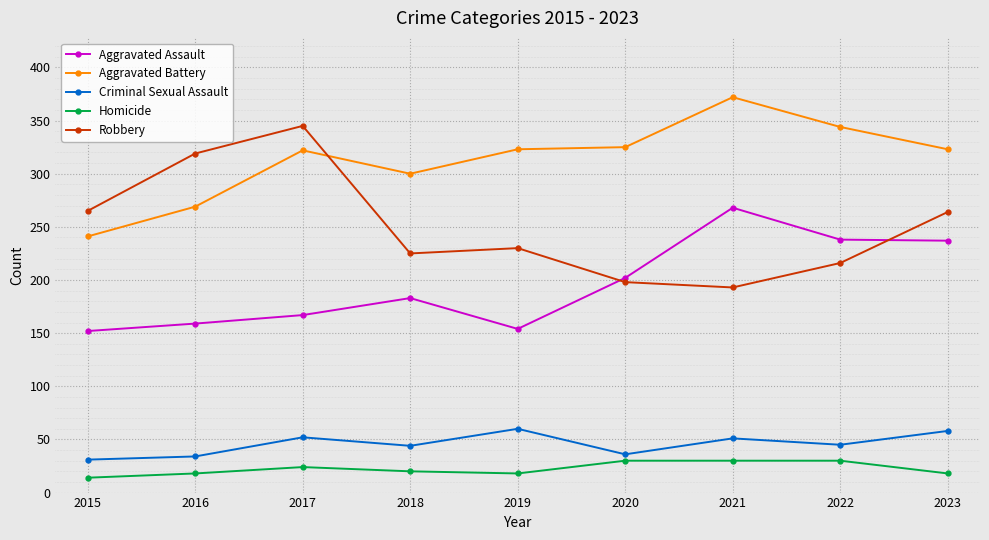

Count the Homicide values in the range 18 to 30.

8